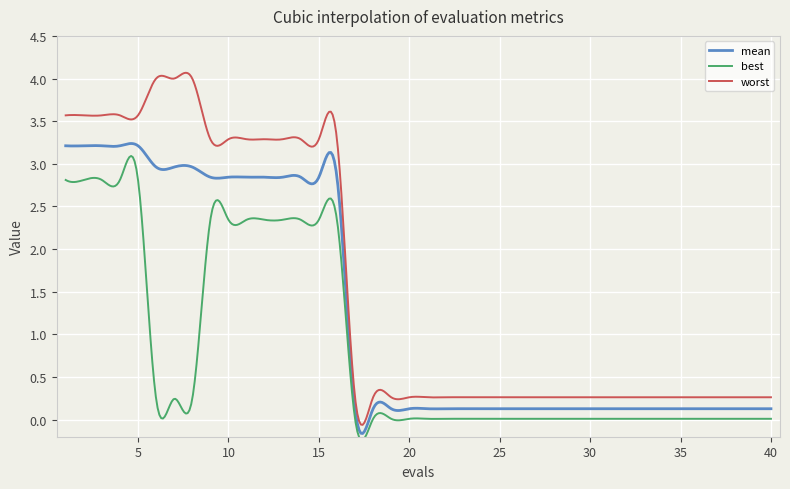

True or false: worst and mean intersect in this chart.

False